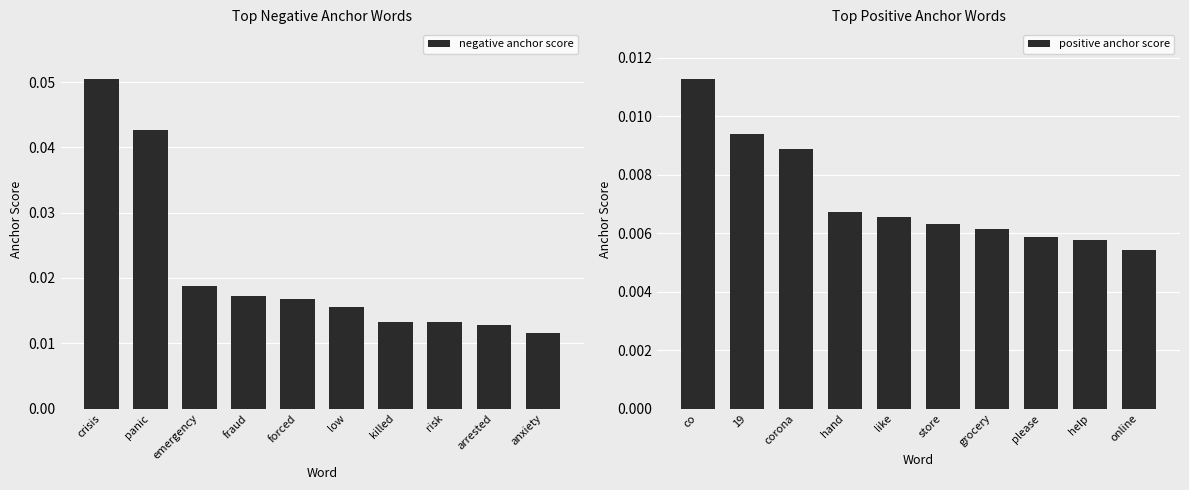

How many negative anchor score values are between 0 and 1?

10